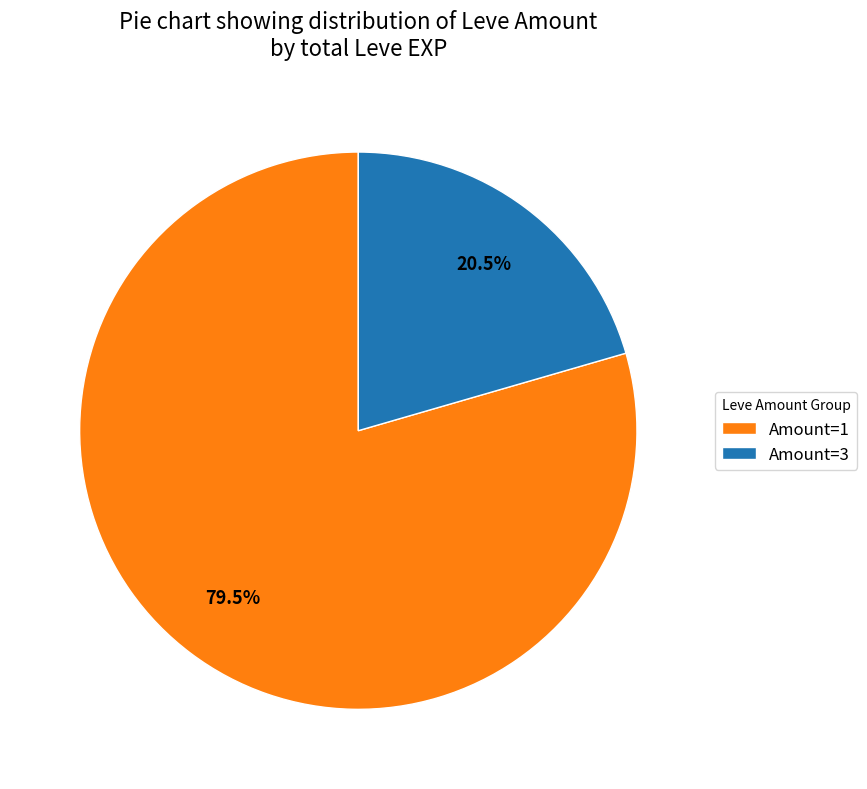

Rank the categories by value from highest to lowest.

Amount=1, Amount=3